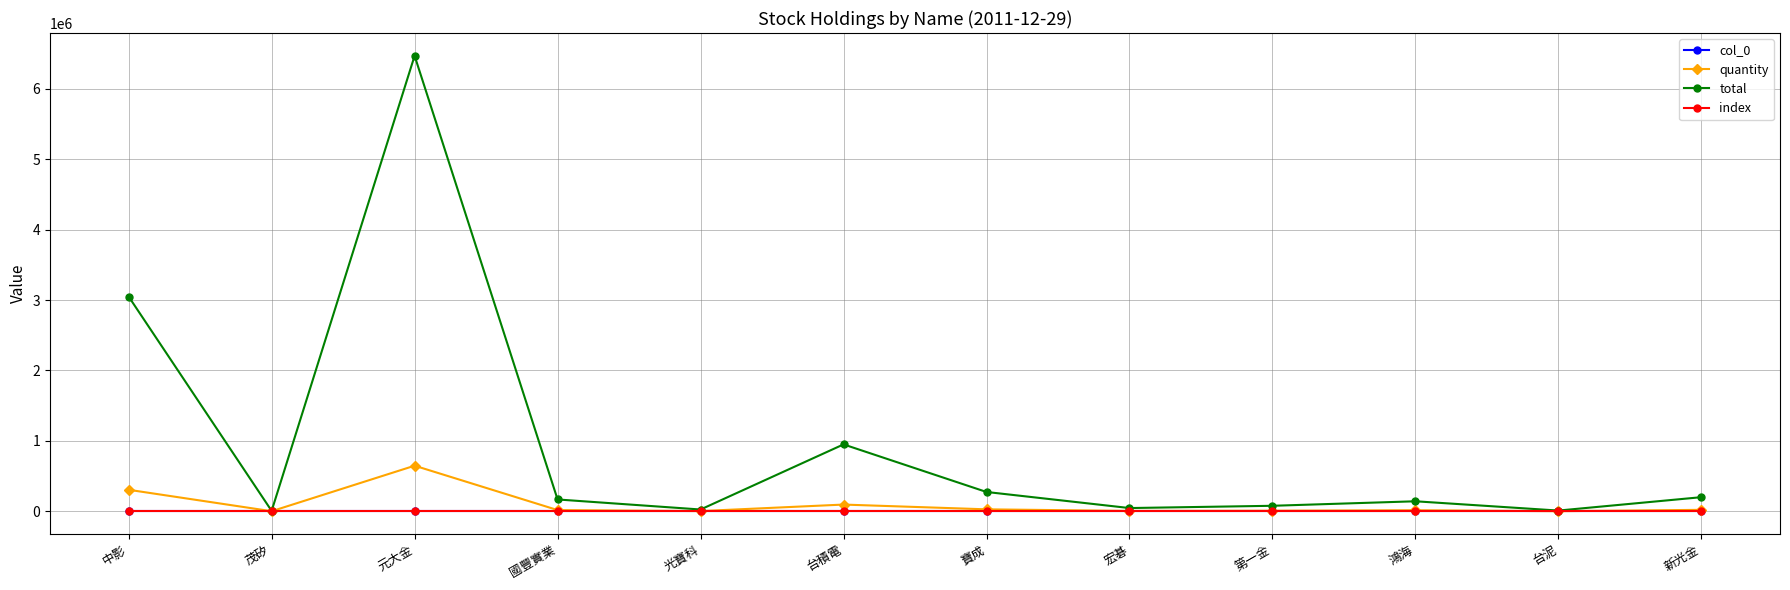

What is the spread (max minus min) of values at 元大金?

6471658